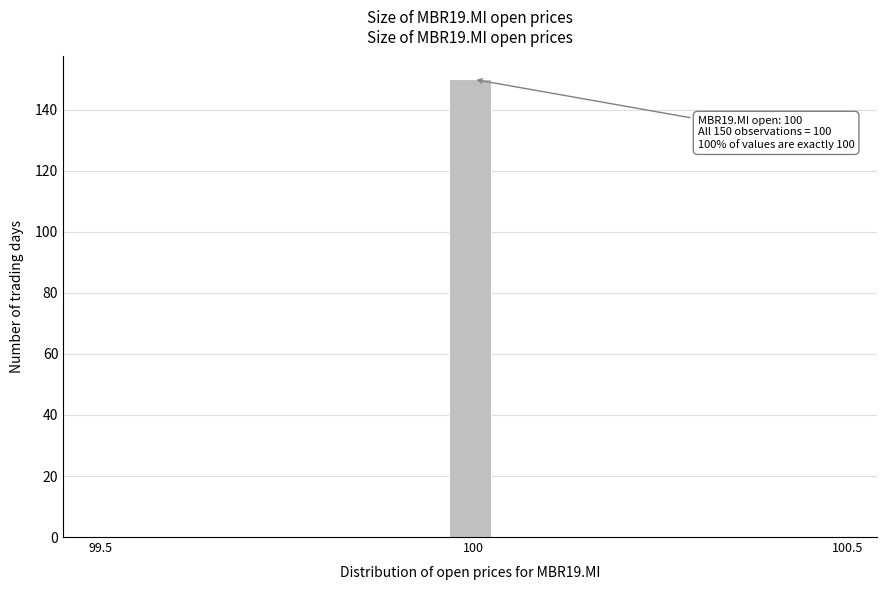

Read against the x-axis, roughly where is the centre of the tallest bar?

100.00